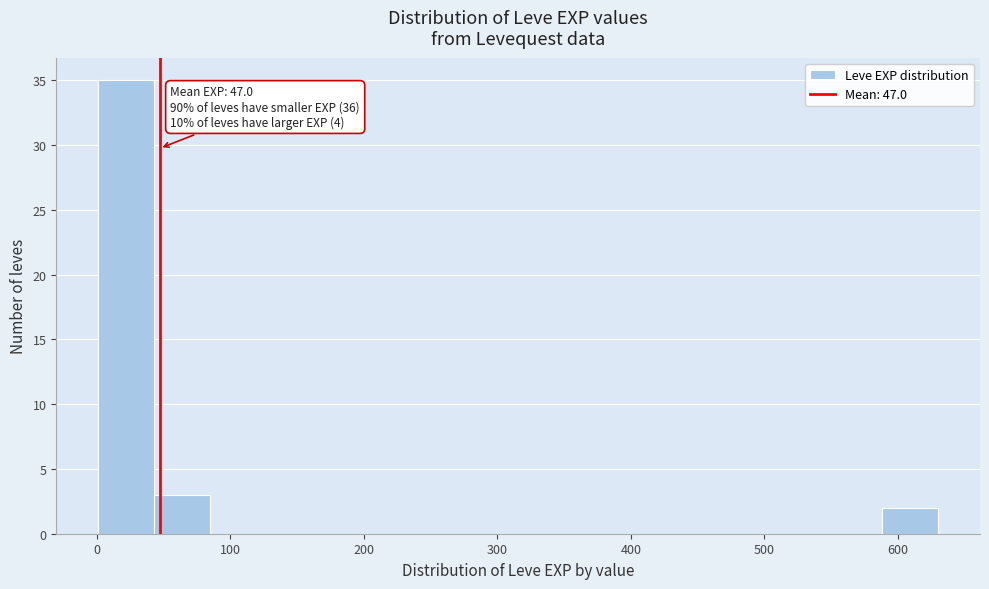

Which range on the x-axis has the tallest bar?

0 to 40